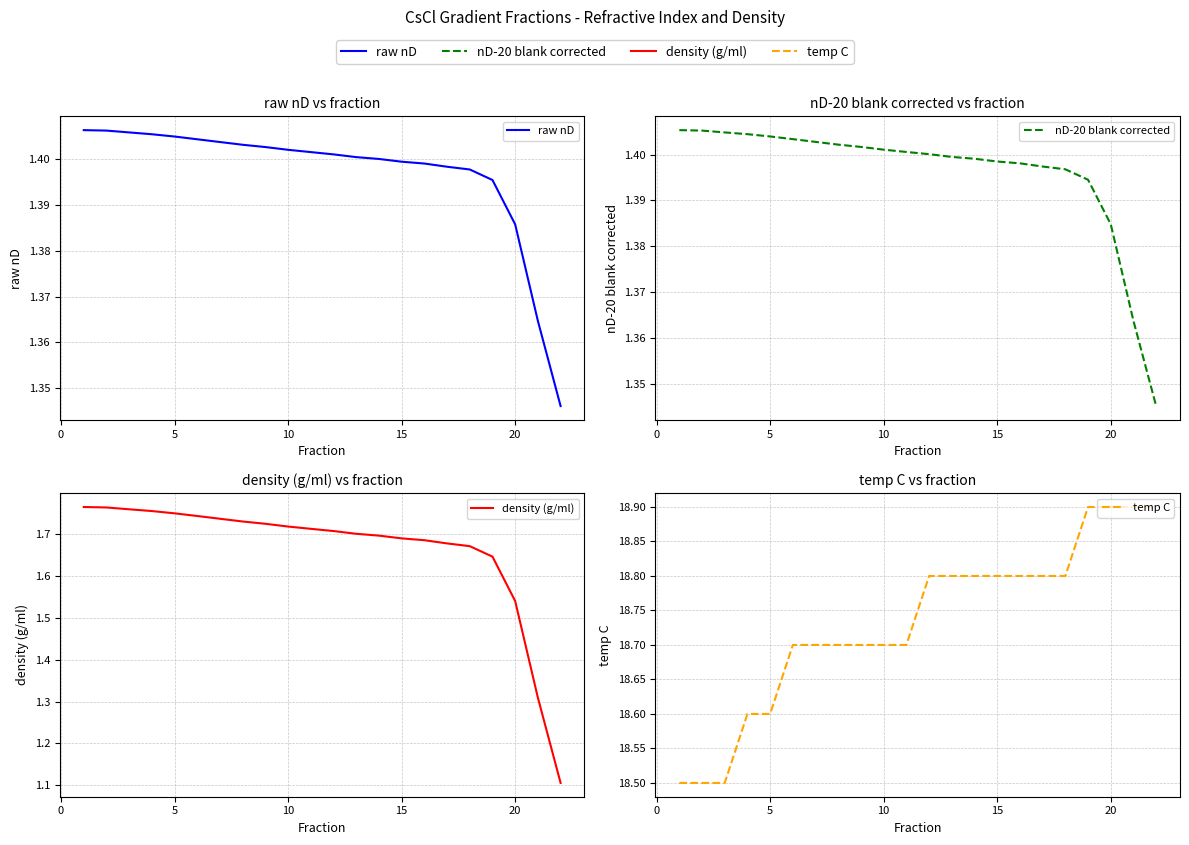

What is the smallest value displayed?

1.1